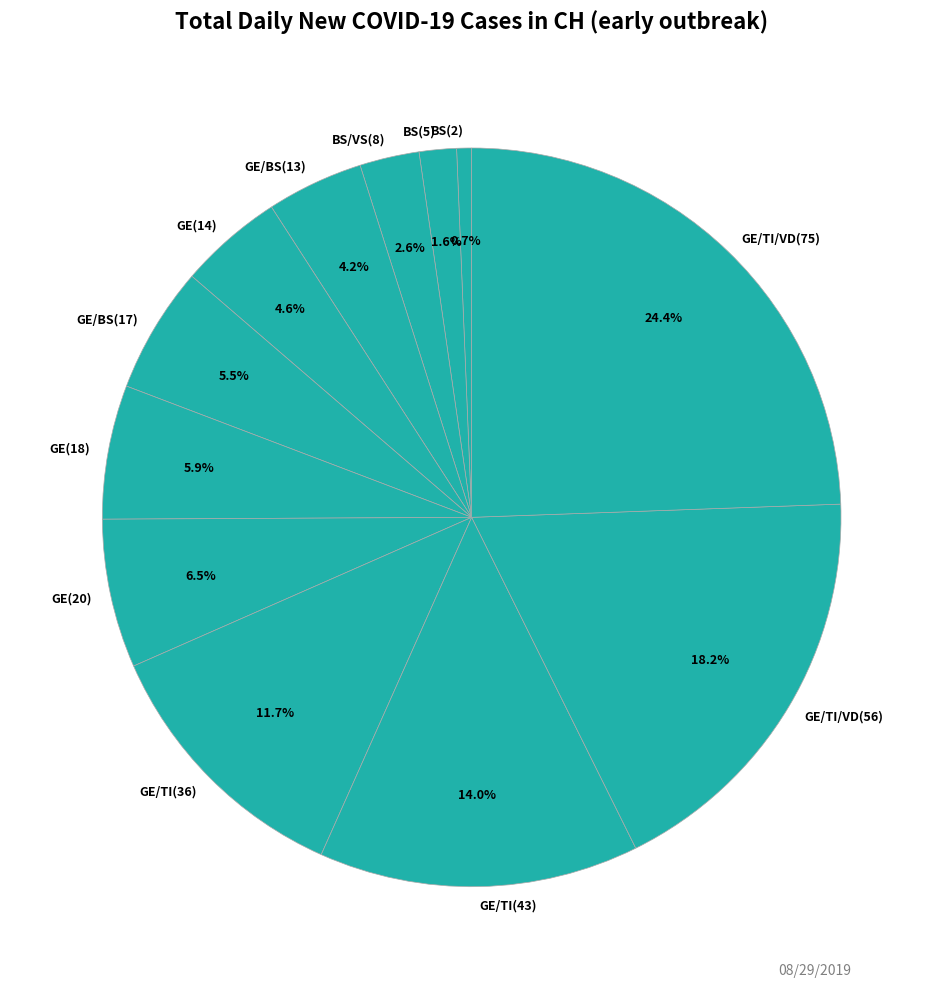

Approximately how many times larger is the value at GE/TI(36) compared to GE(18)?

2.0